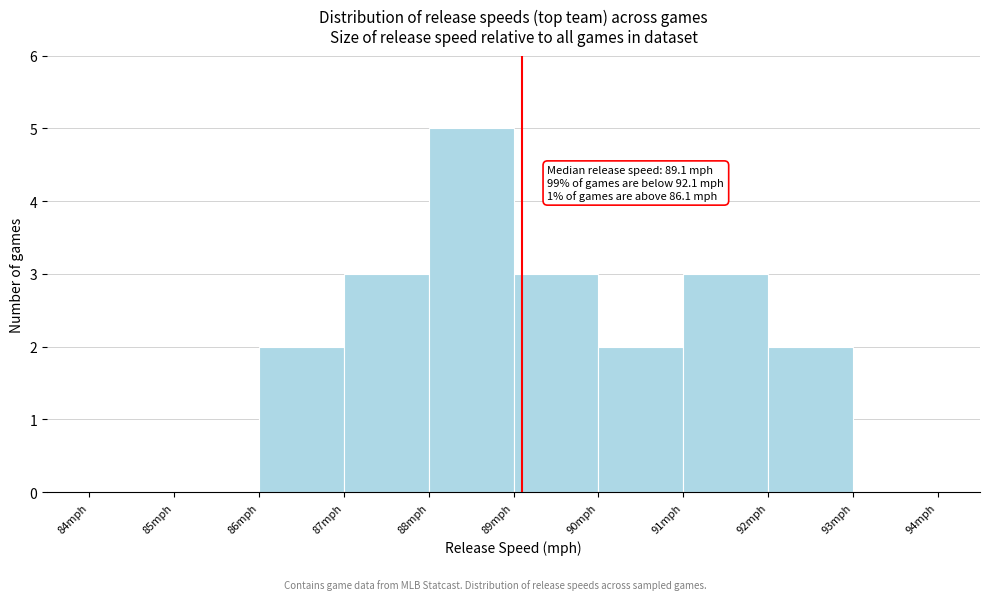

Which range on the x-axis has the tallest bar?

88 to 89